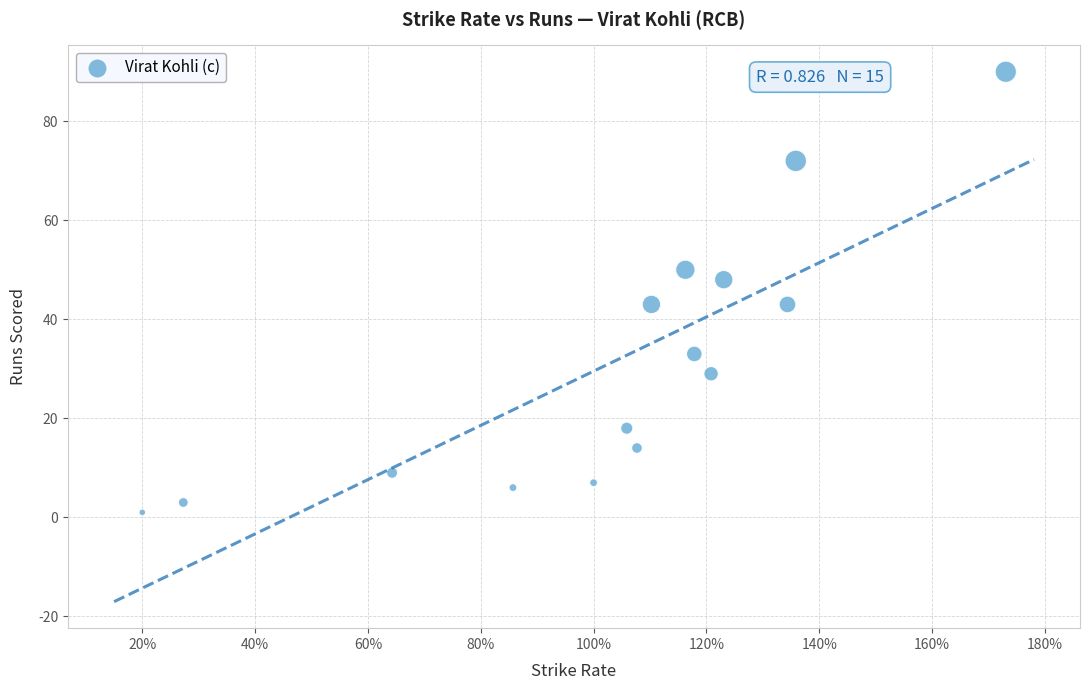

What is the range of Y values (max minus min)?

89